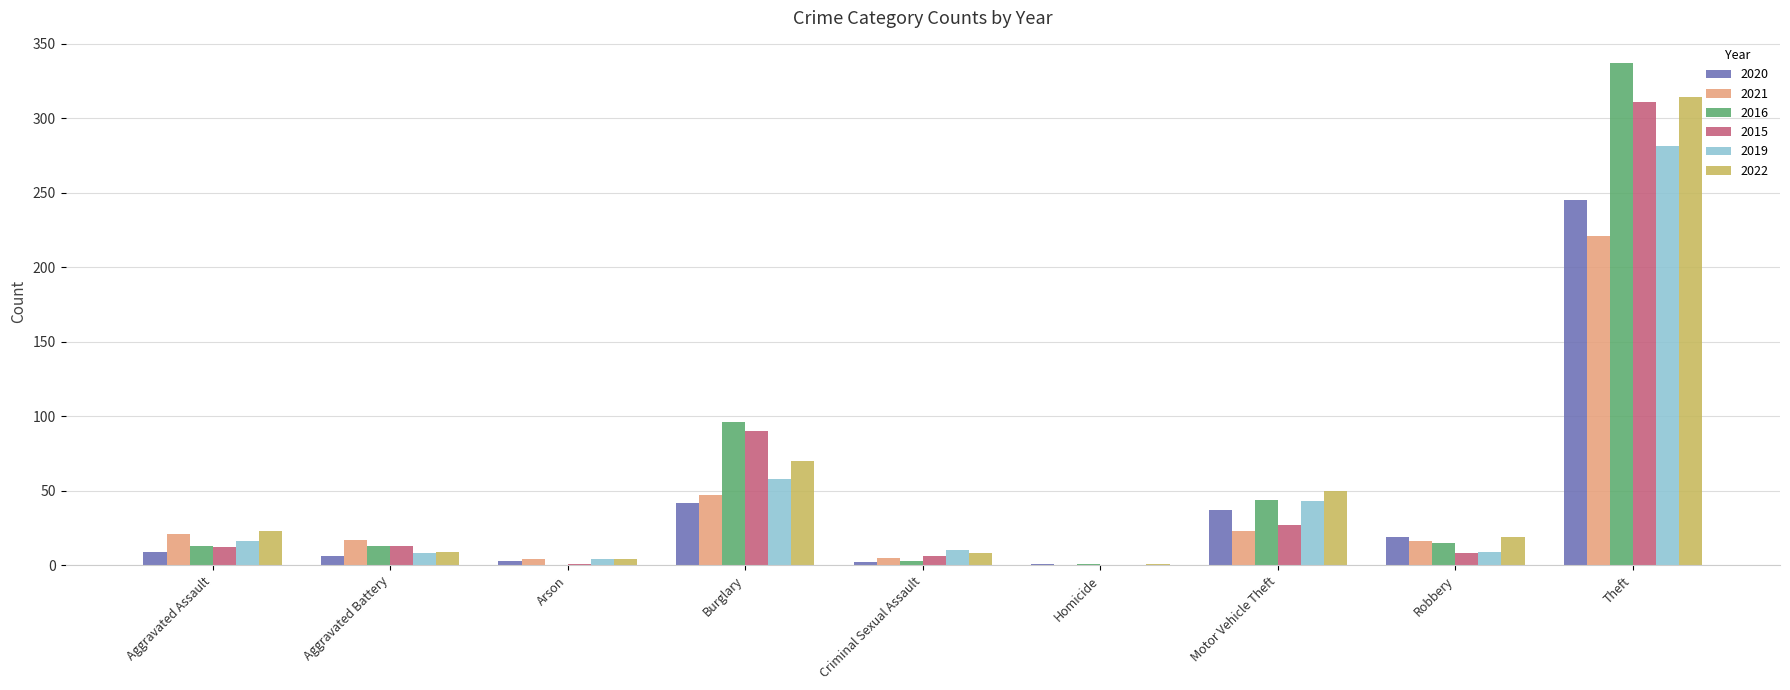

Which category has the highest value across all series?

Theft